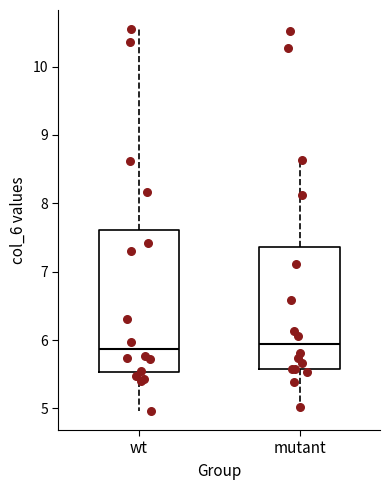

Where does the median line of the box for wt sit on the y-axis? The values are not printed on the chart, so give them approximately, as read against the axis.

5.9